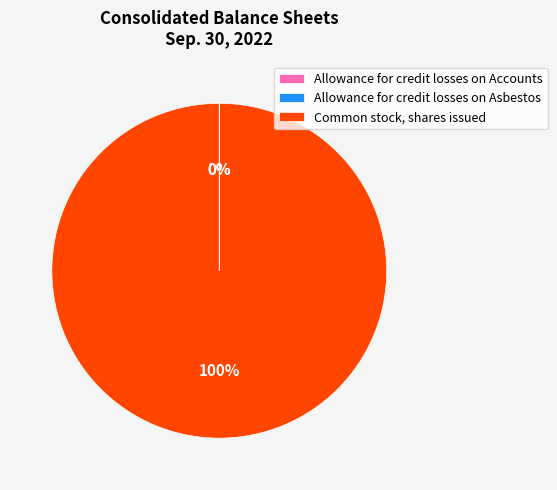

To the nearest percent, what is the difference between the largest and smallest slice percentages?

100%